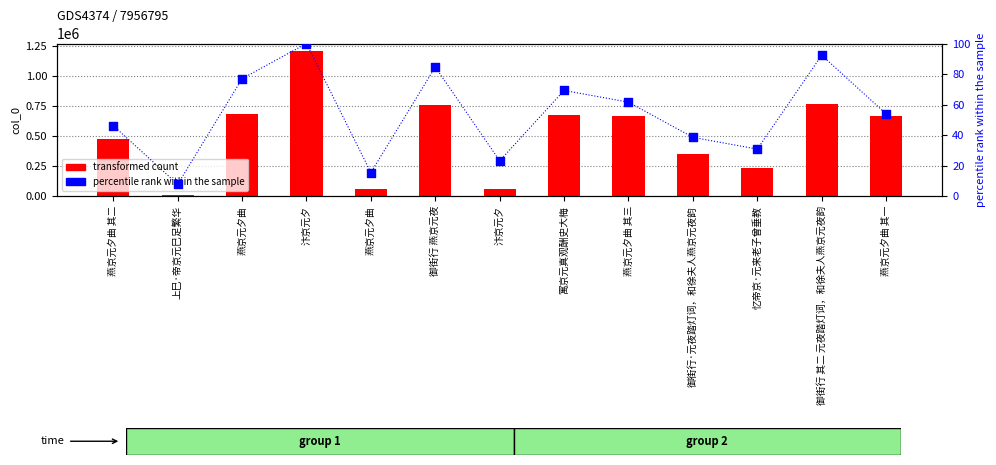

Which series reaches the maximum Y coordinate?

transformed count